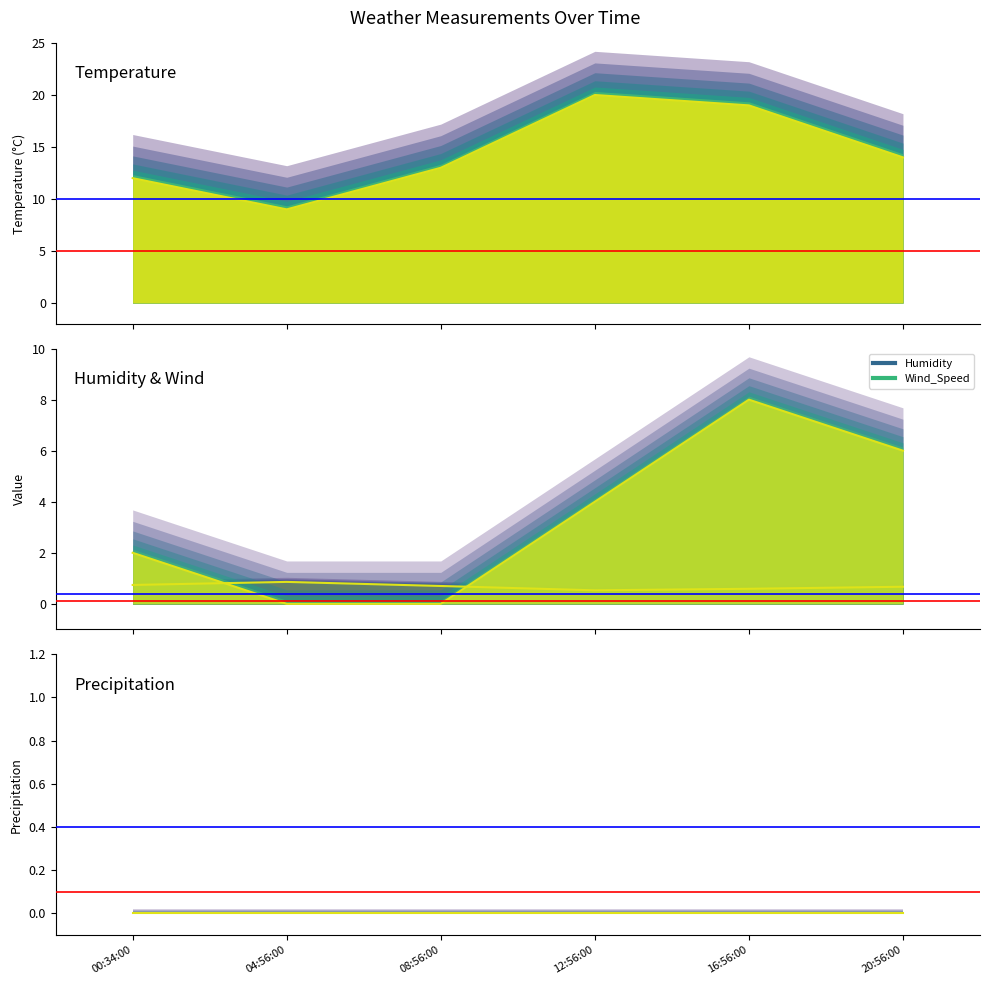

What is the difference between the maximum and second lowest values in the Wind_Speed (line) series?

8.0